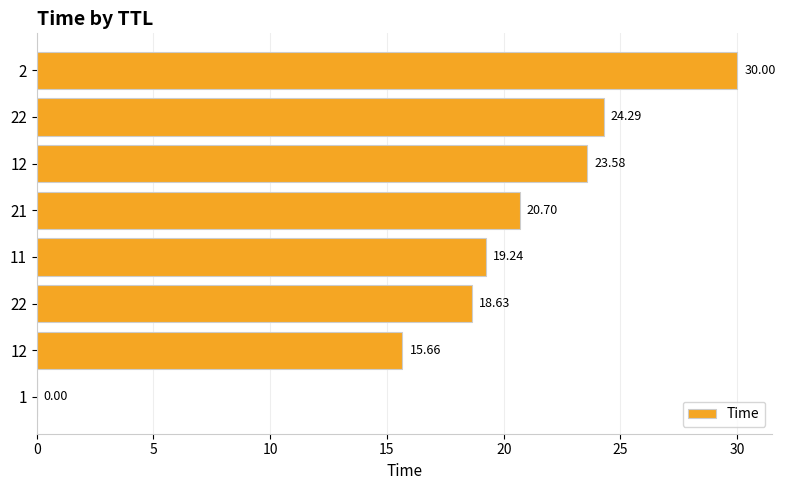

Are the bars horizontal?

Yes